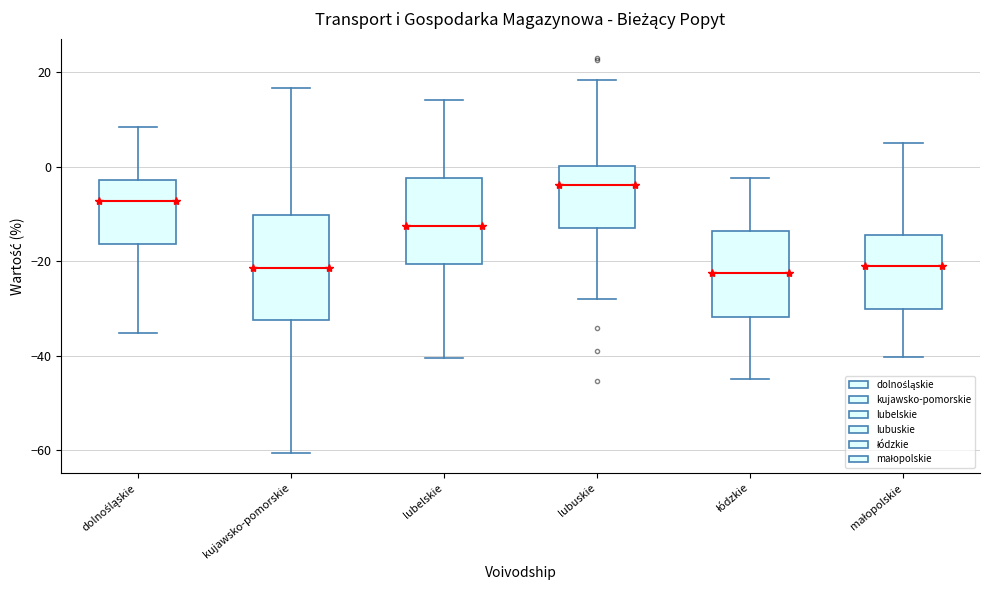

Reading left to right, transcribe this box plot: for each box, give where its median line is, the range the box spans, and where its two whiskers end, as read against the y-axis. The values are not printed on the chart, so give them approximately, as read against the axis.

dolnośląskie: median -8, box -16 to -2, whiskers -36 to 8
kujawsko-pomorskie: median -22, box -32 to -10, whiskers -60 to 16
lubelskie: median -12, box -20 to -2, whiskers -40 to 14
lubuskie: median -4, box -14 to 0, whiskers -28 to 18
łódzkie: median -22, box -32 to -14, whiskers -44 to -2
małopolskie: median -22, box -30 to -14, whiskers -40 to 6